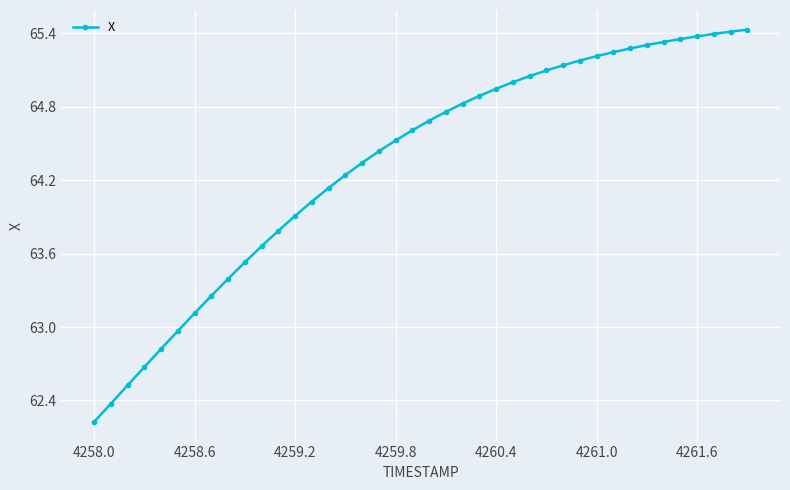

What is the sum of all values?

2573.5